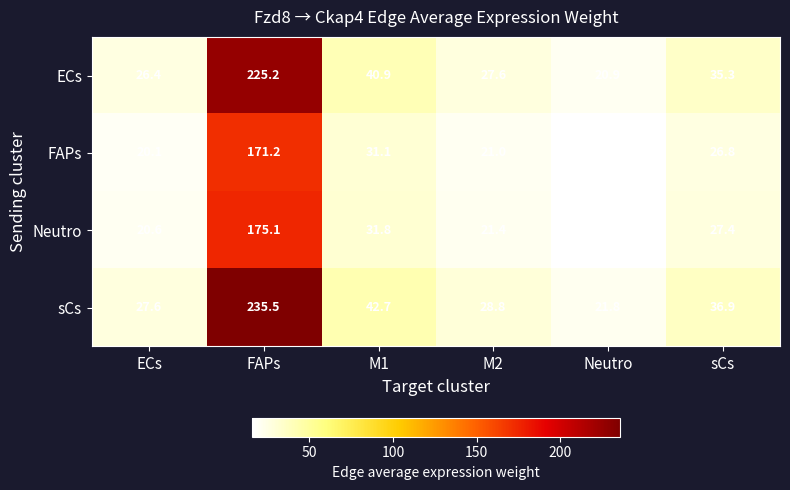

Is it true that sCs equals 27.6 at ECs?

True